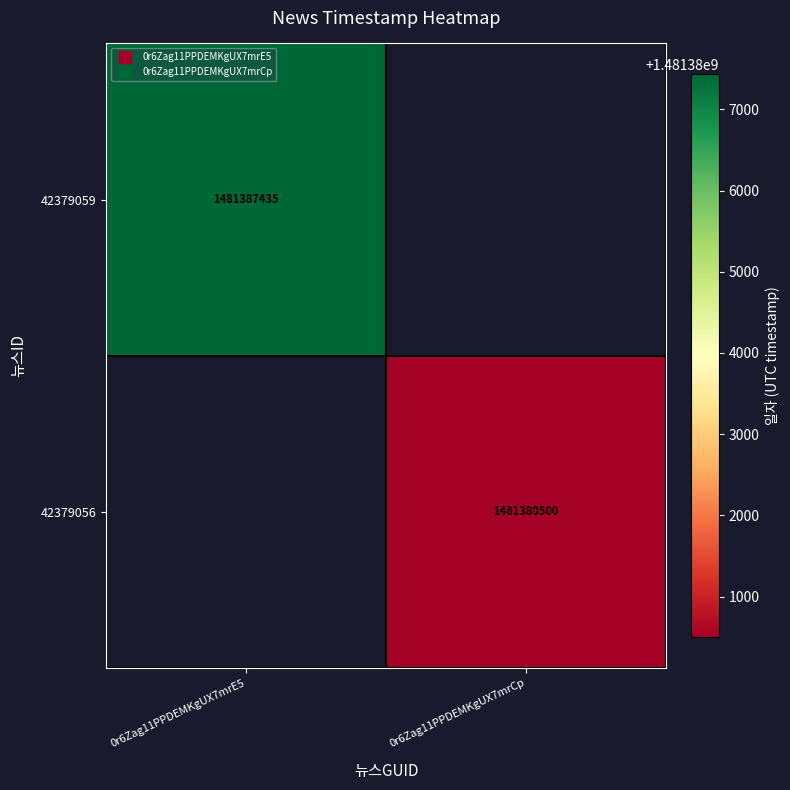

Read the 42379056 value at 0r6Zag11PPDEMKgUX7mrCp.

1481380500.0